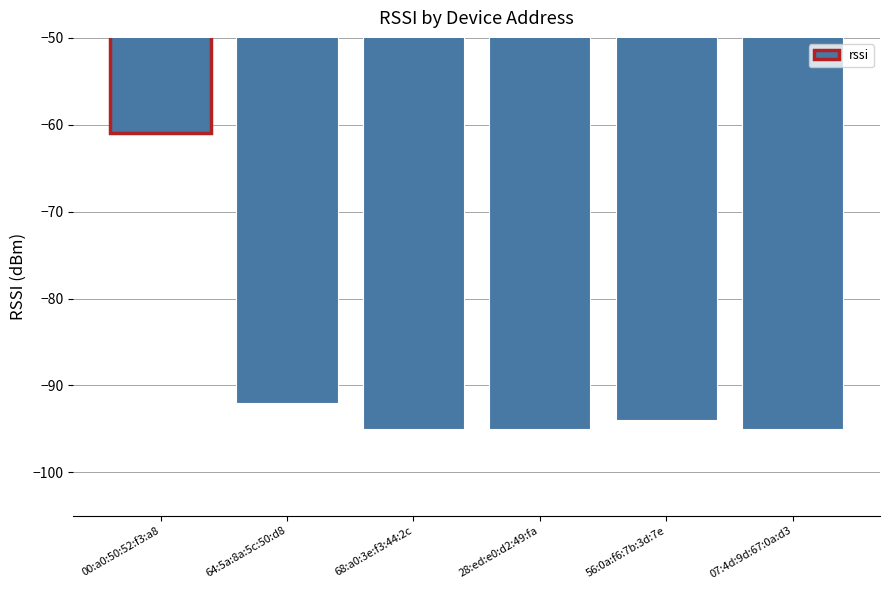

What is the label of the 2nd bar from the right?

56:0a:f6:7b:3d:7e